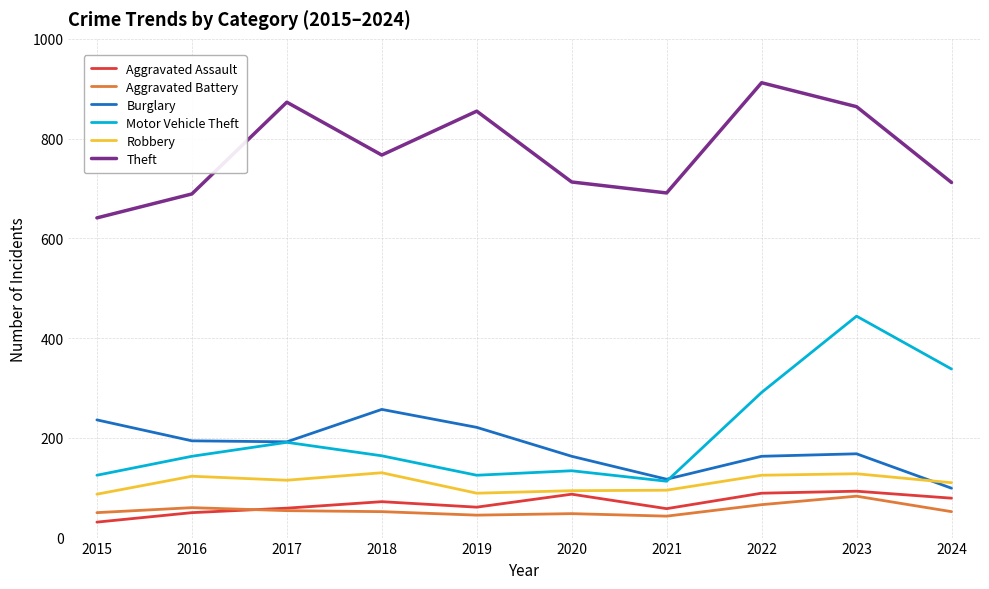

How many lines are shown in the chart?

6